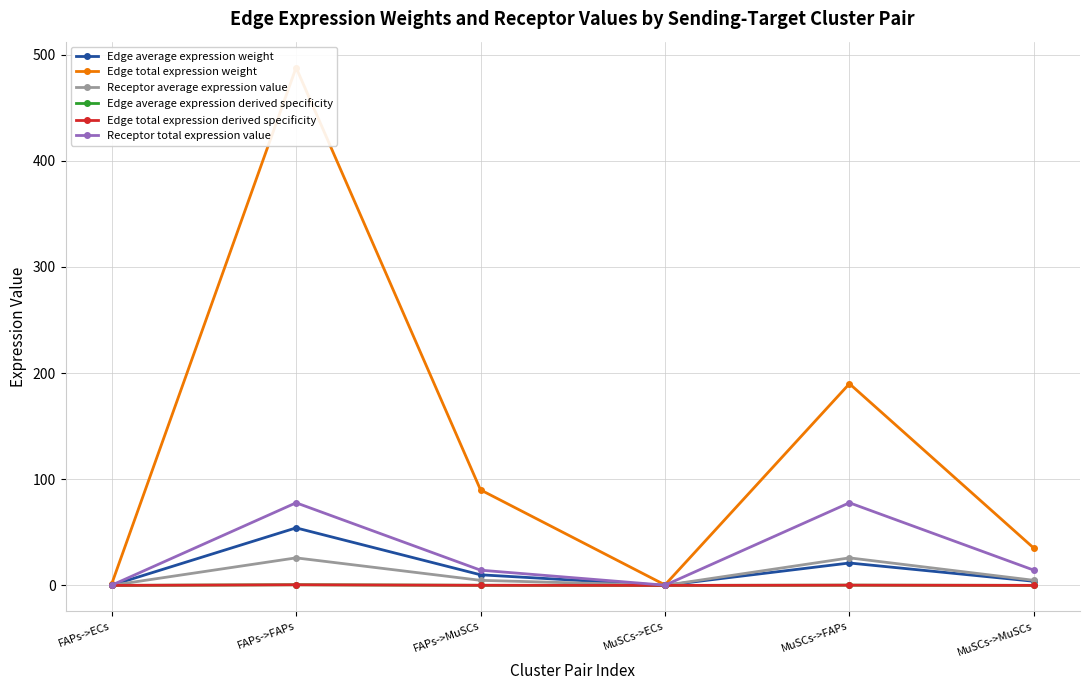

Where is the first local maximum for Receptor total expression value?

FAPs->FAPs